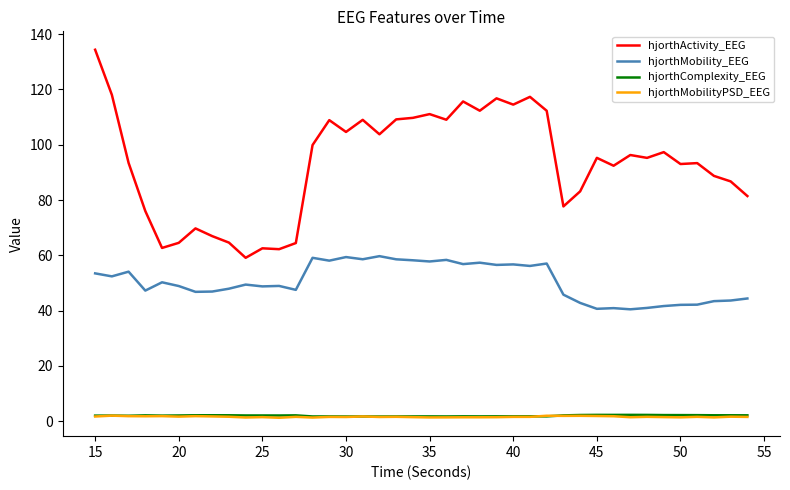

At how many categories does at least one series exceed 8?

40